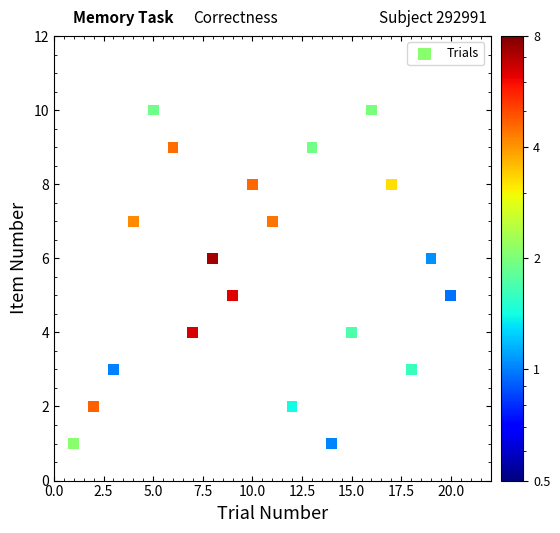

What is the range of Y values (max minus min)?

9